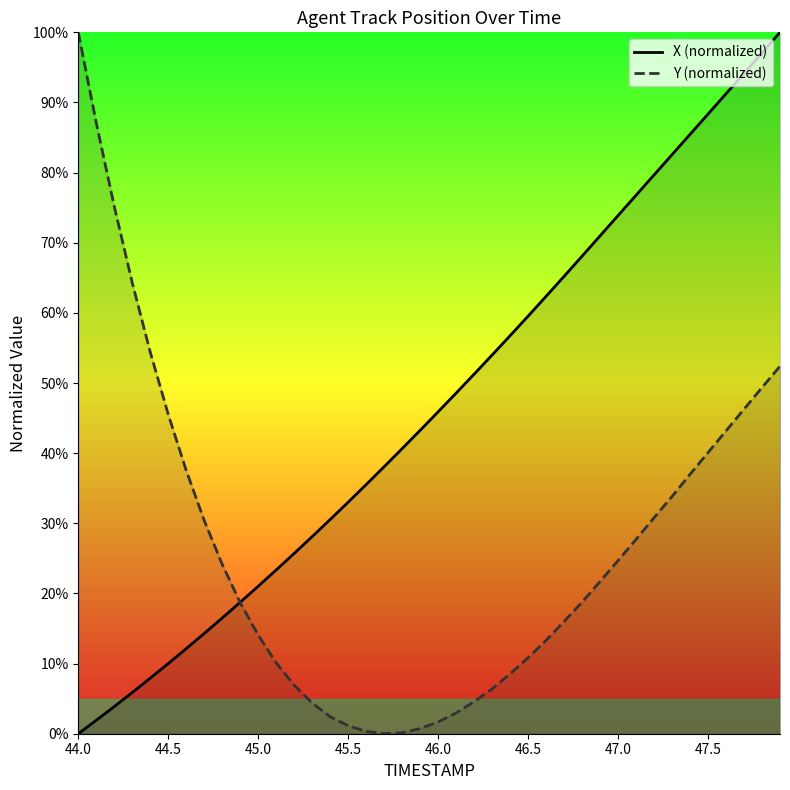

Where does the X series first go above 45?

46.0